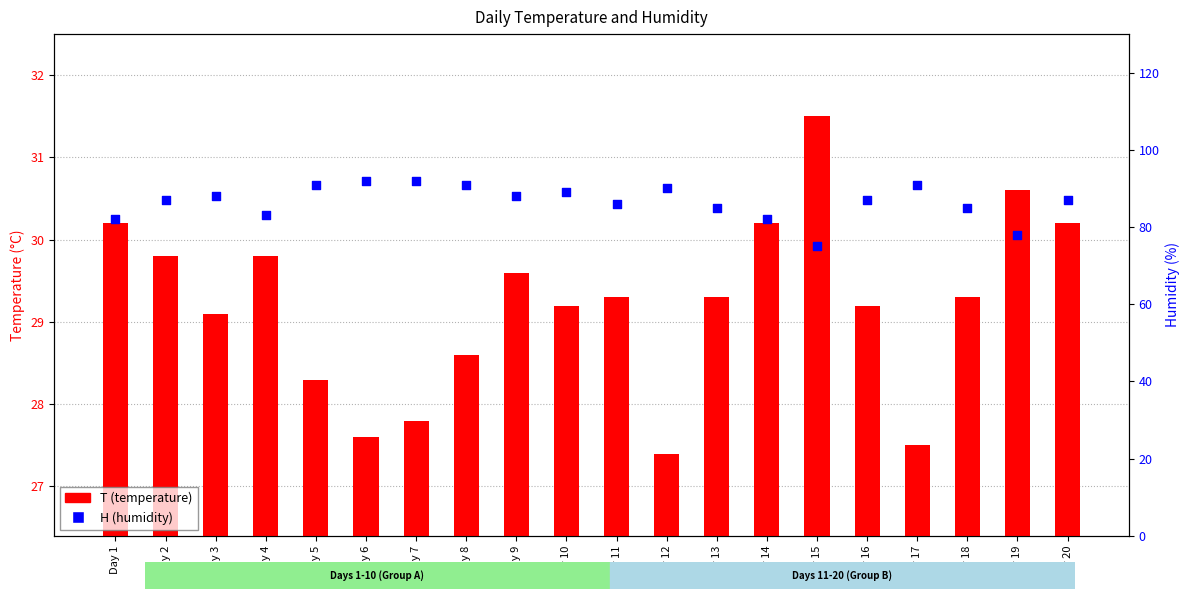

What are all the series names shown in the legend?

T (temperature), H (humidity)